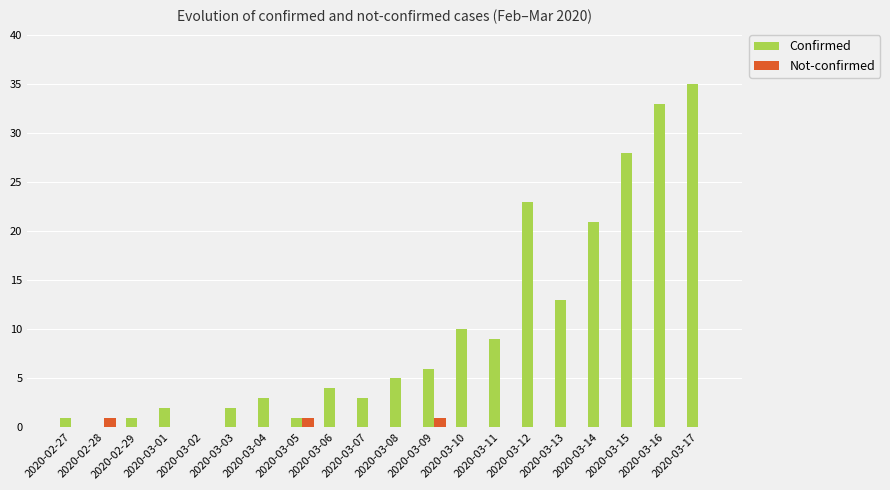

What is the maximum value for Confirmed?

35